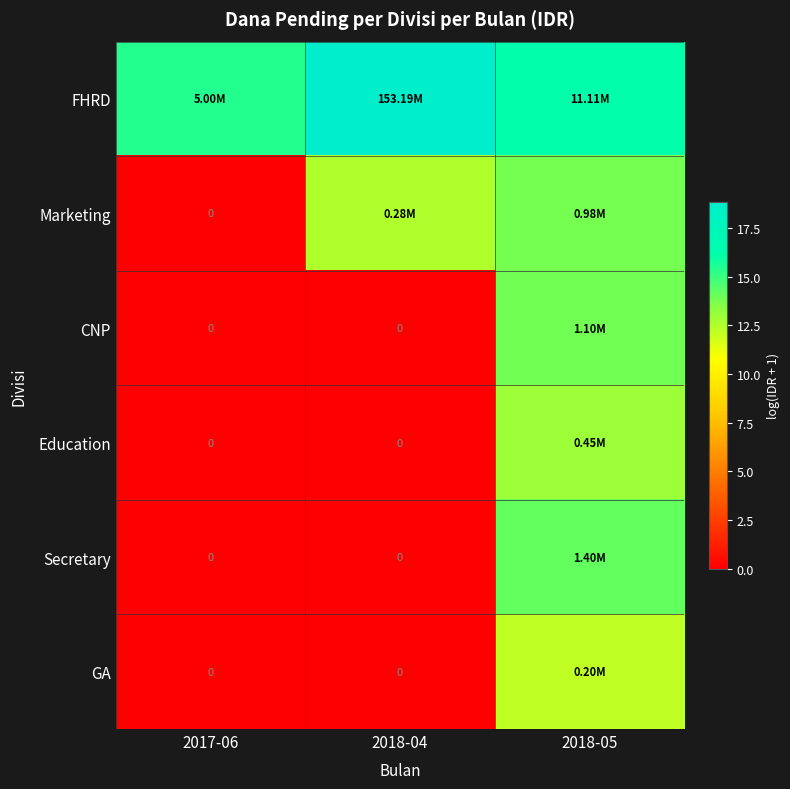

True or false: GA has a value of 0.0 at 2017-06.

True